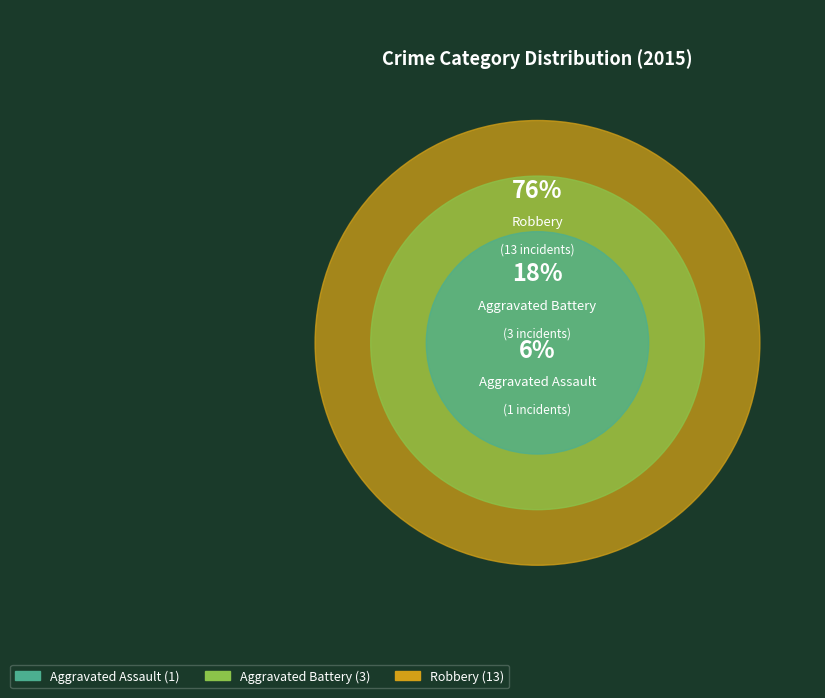

Which slice is the smallest?

Aggravated Assault